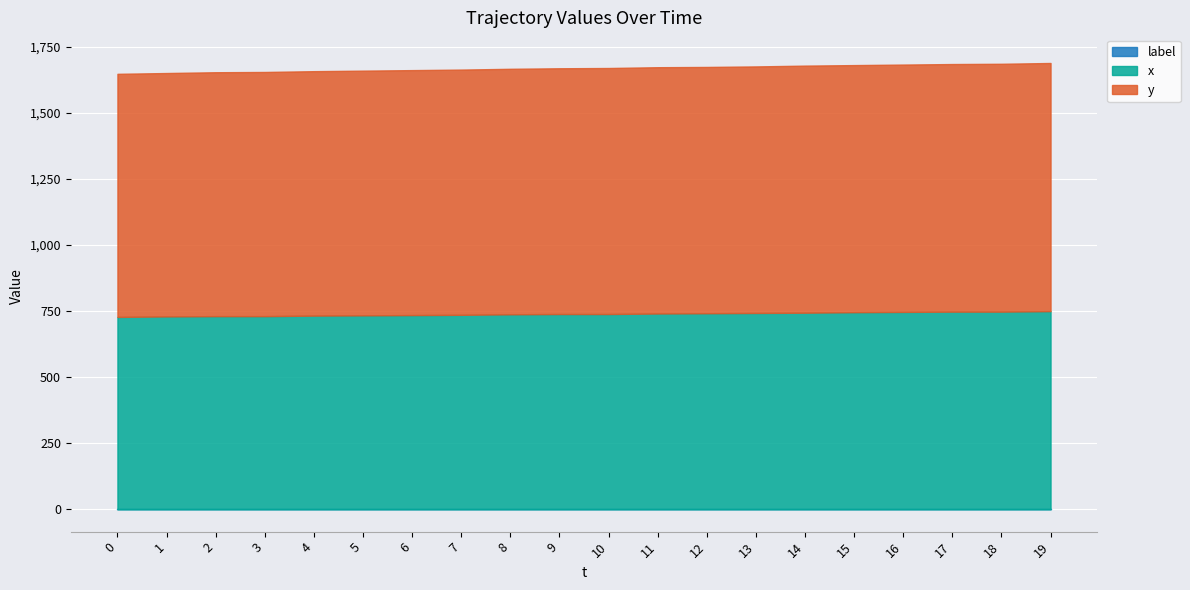

What are all the series names shown in the legend?

y, x, label